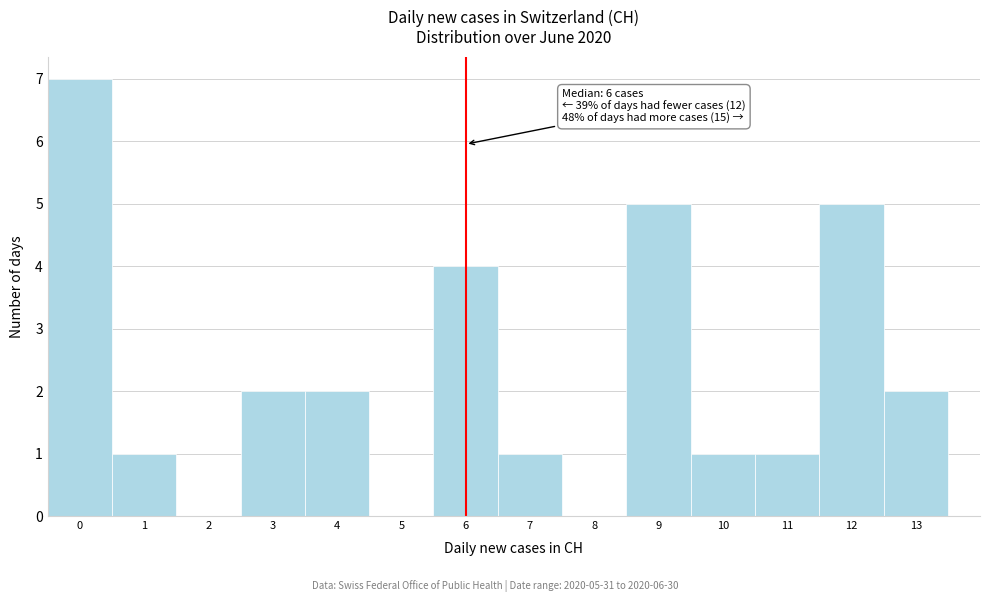

Over which range of the x-axis is the bar tallest?

-0.5 to 0.5